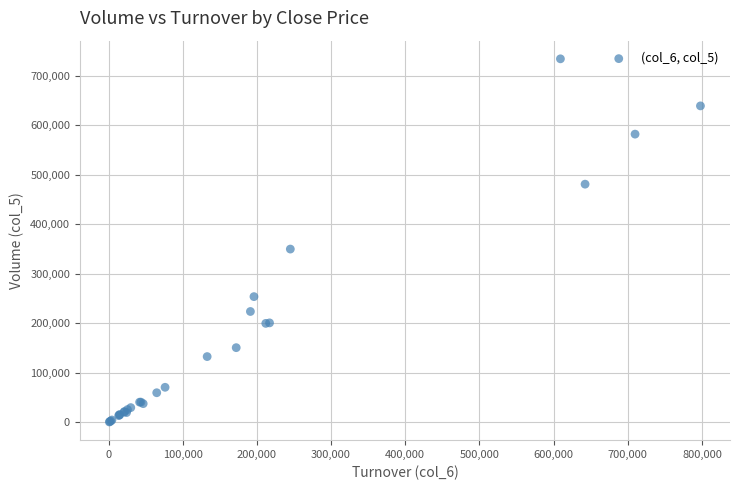

What Y value in the scatter plot is closest to 367500?

350000